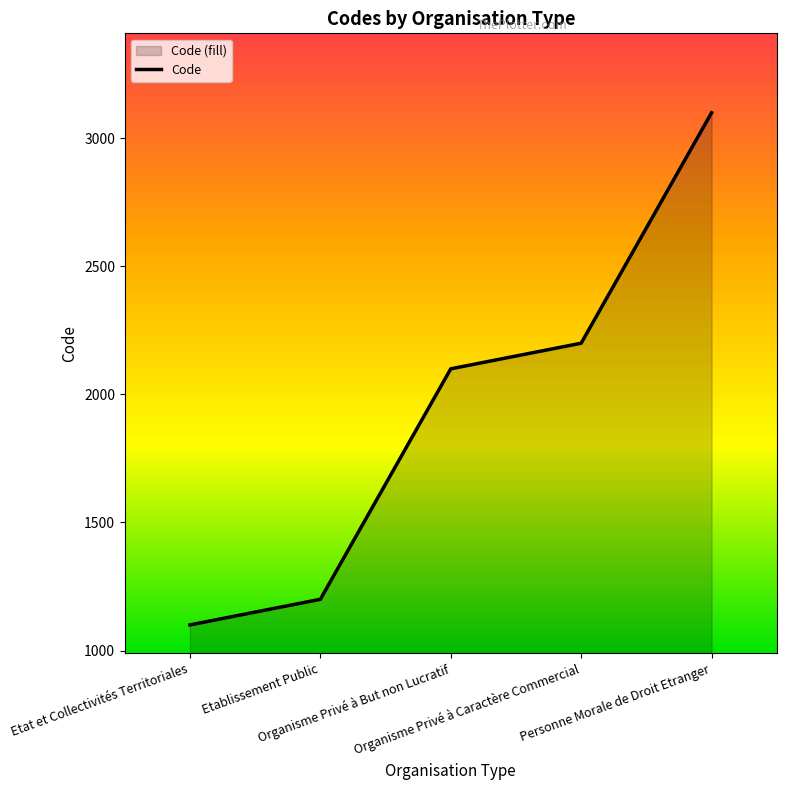

Reading left to right, transcribe all the data shown in this chart.

Etat et Collectivités Territoriales=1100	Etablissement Public=1200	Organisme Privé à But non Lucratif=2100	Organisme Privé à Caractère Commercial=2200	Personne Morale de Droit Etranger=3100